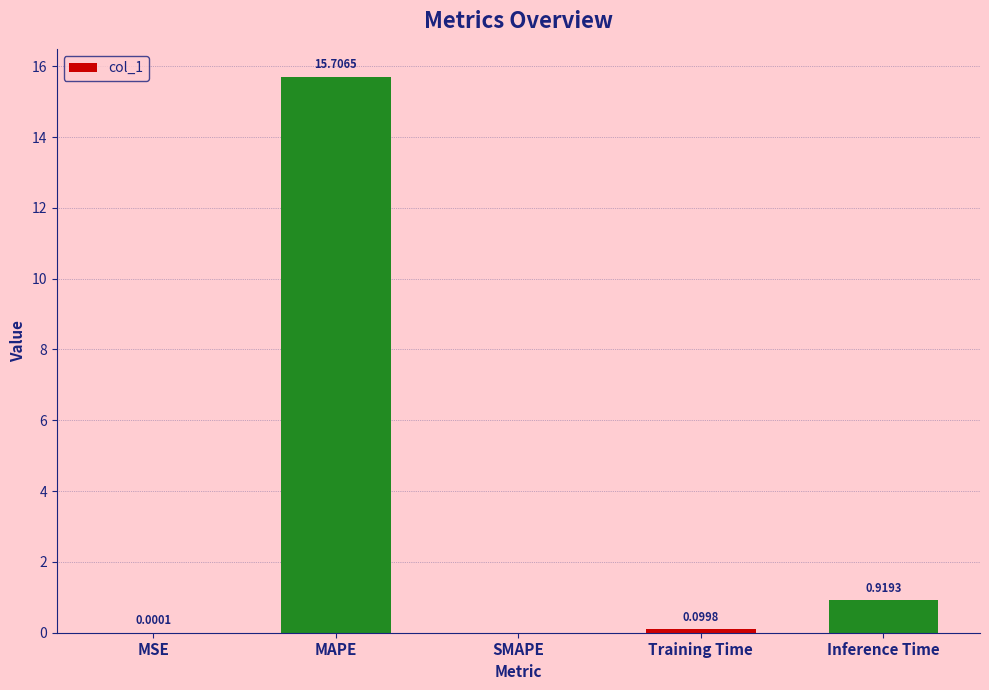

How many values are above zero?

4